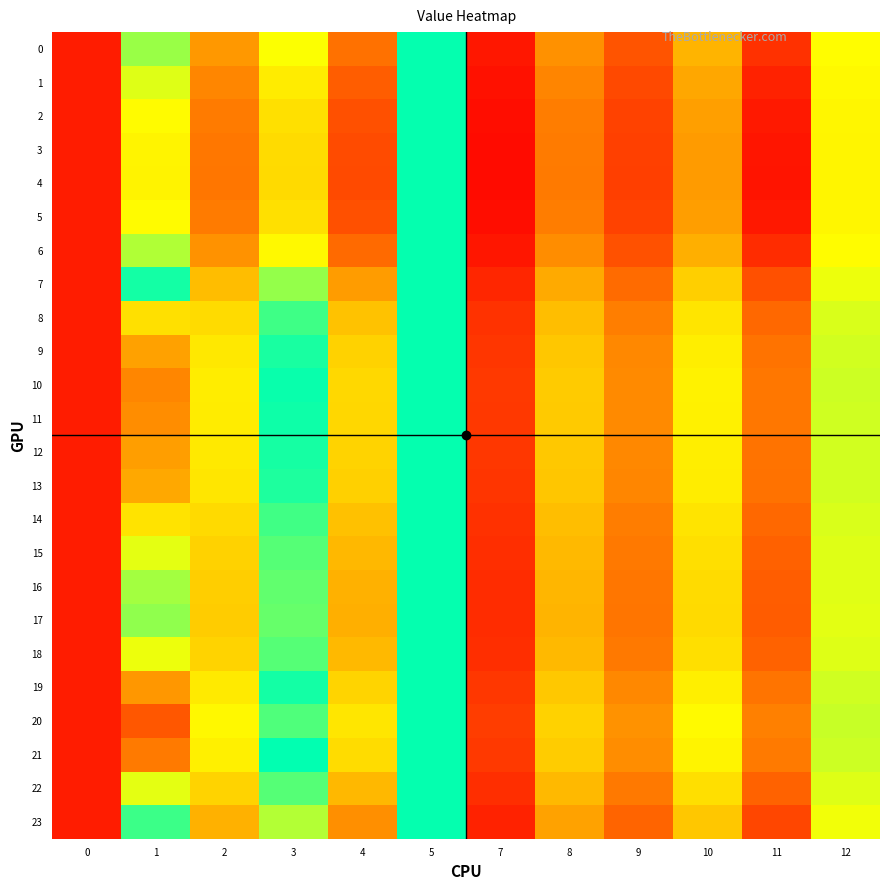

What is the smallest value displayed?

1.0